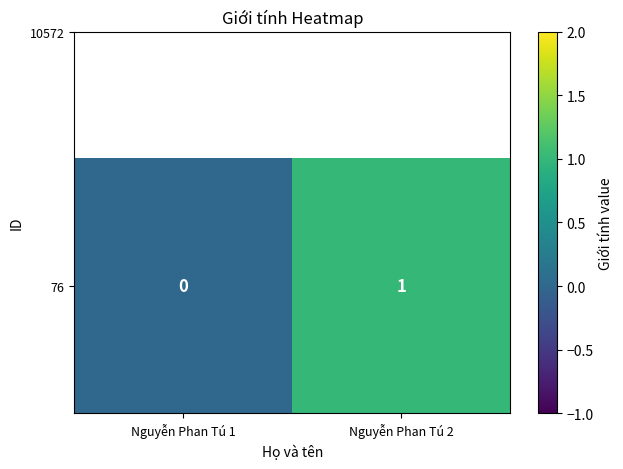

What is the sum of the values at Nguyễn Phan Tú 2 and Nguyễn Phan Tú 1?

1